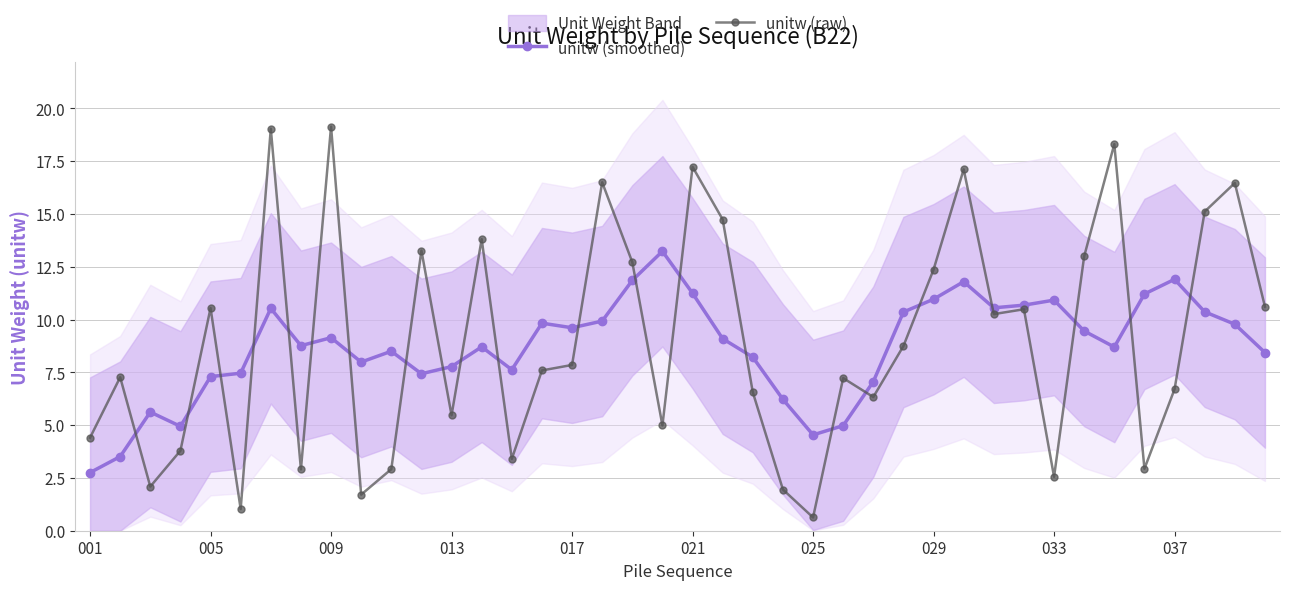

Does the chart display data point markers on the line(s)?

Yes